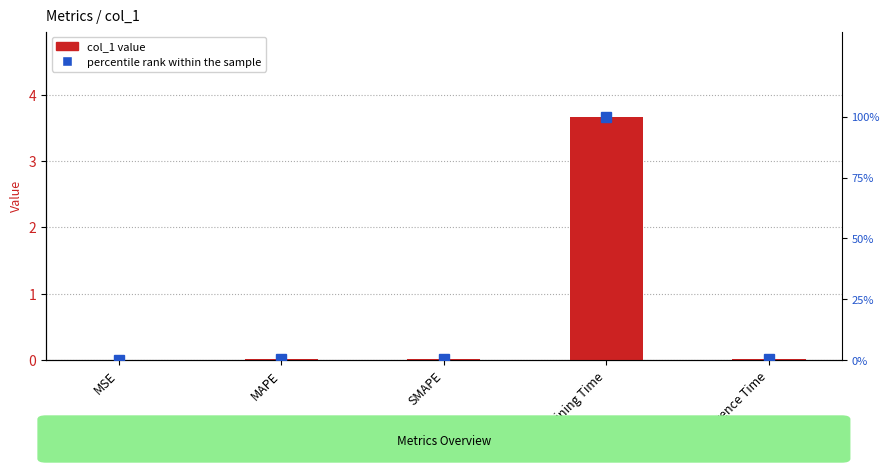

At which category is the sum across all series the highest?

Training Time